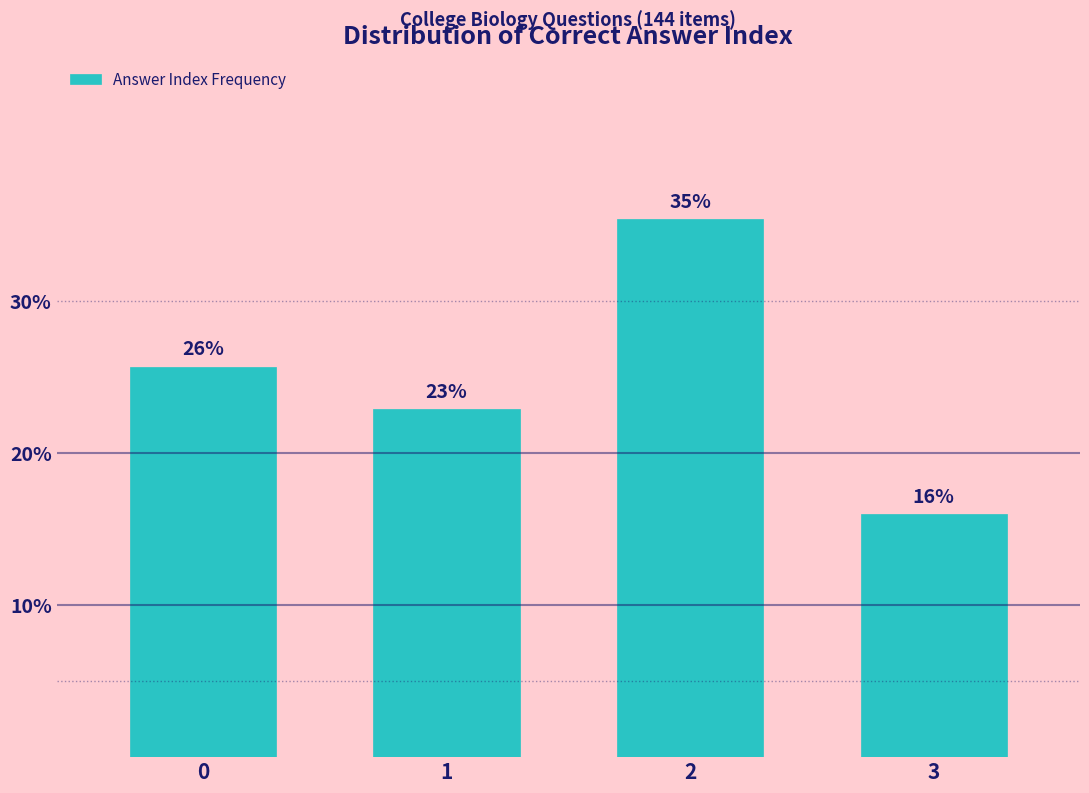

The value at 0 is 25.7. True or false?

True